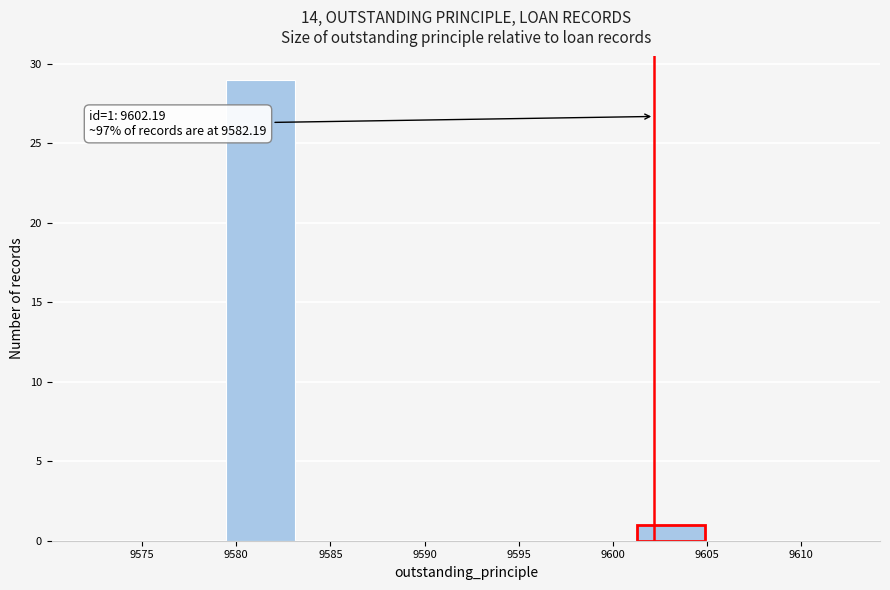

Which range on the x-axis has the tallest bar?

9579.5 to 9583.0